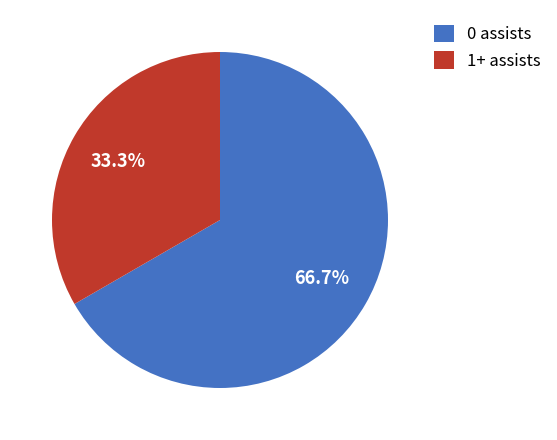

True or false: 0 assists accounts for 67% of the total.

True